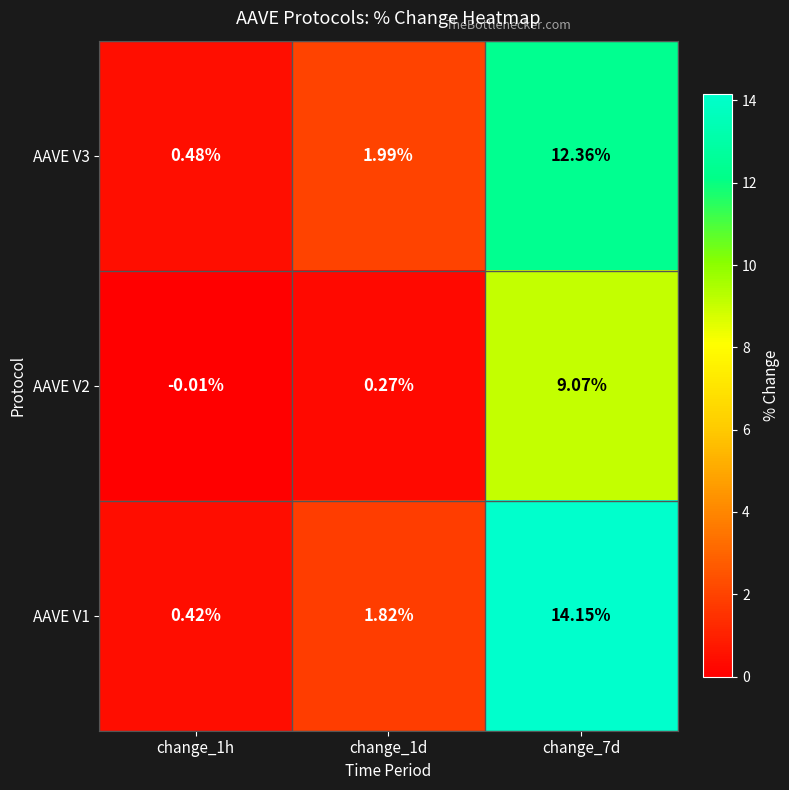

Is the value of AAVE V2 at change_7d greater than the value of AAVE V1 at change_7d?

No